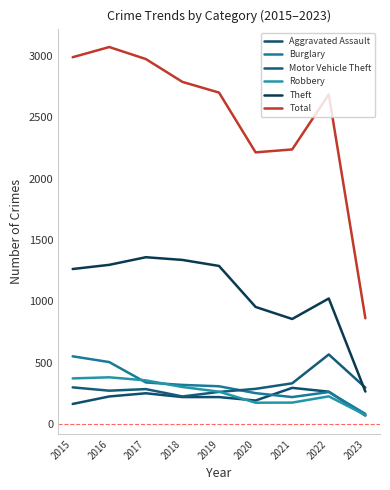

Which series has the largest total across all categories?

Total